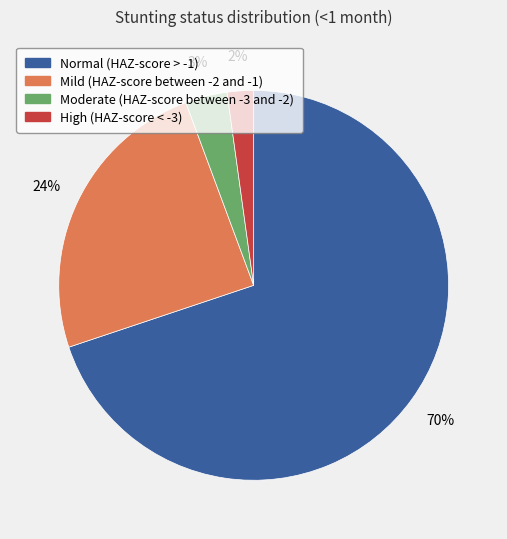

The Mild (HAZ-score between -2 and -1) slice represents 12% of the pie. True or false?

False